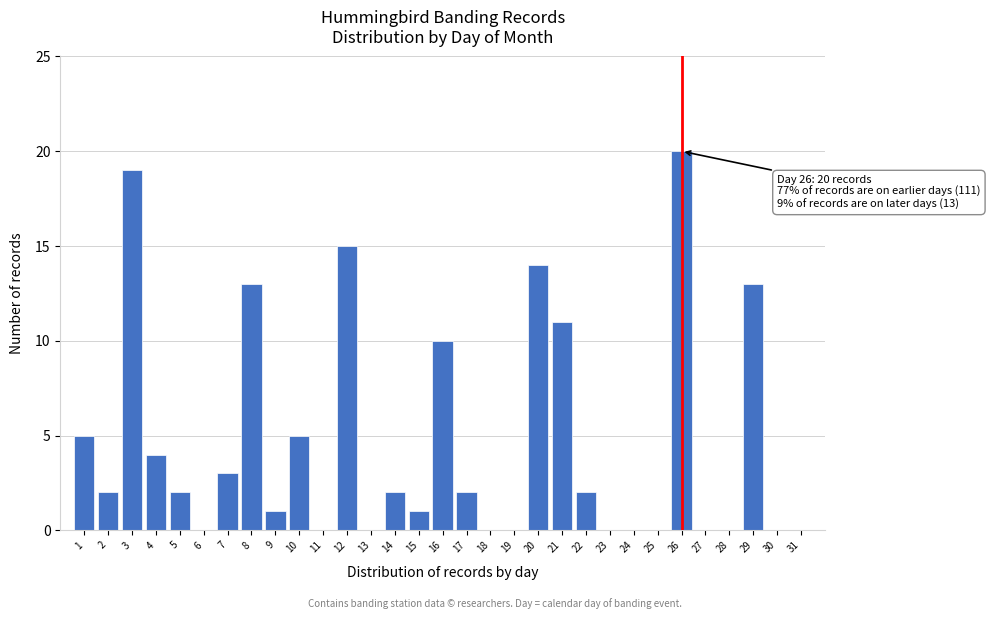

Over which range of the x-axis is the bar tallest?

25.5 to 26.5